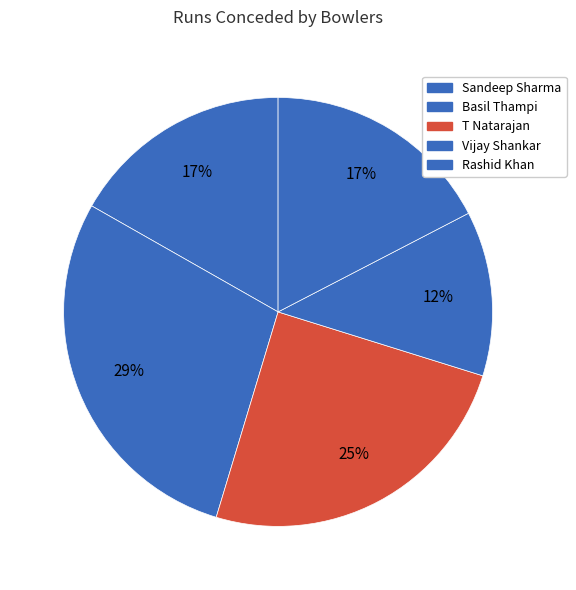

Count the number of slices in the pie.

5